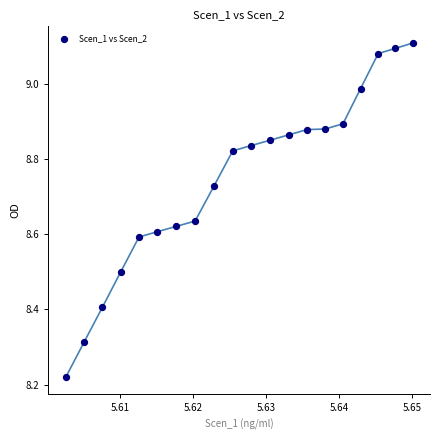

What is the range of Y values (max minus min)?

0.9